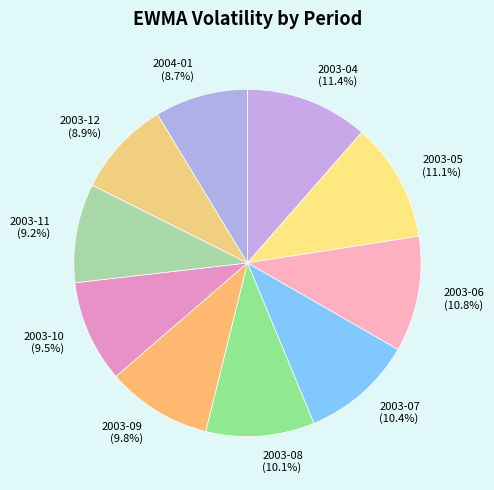

Which has a higher value, 2003-12 or 2003-05?

2003-05